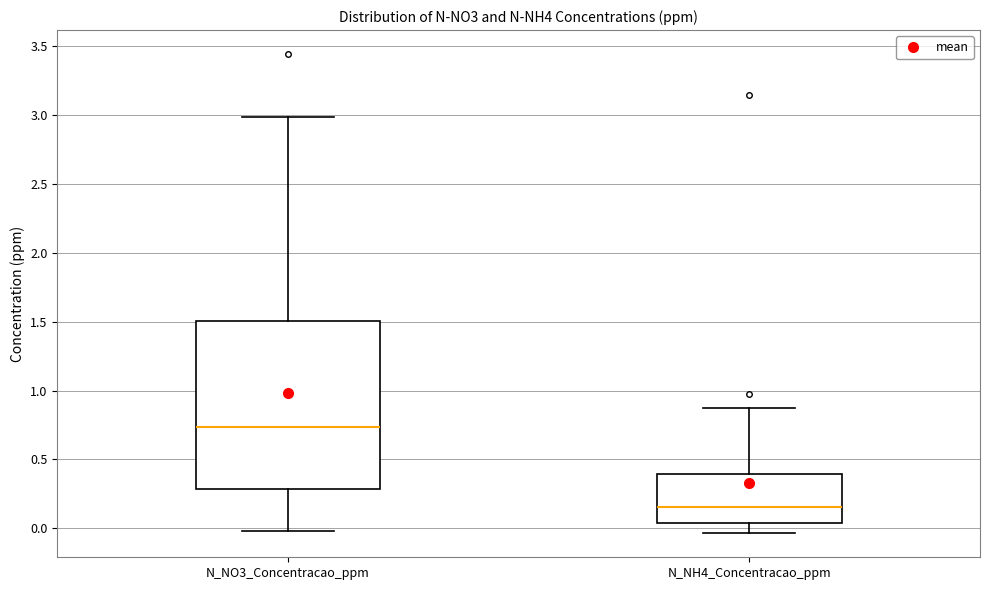

Reading left to right, read every box against the y-axis: the position of its median line, the range the box covers, and the ends of its whiskers. The values are not printed on the chart, so give them approximately, as read against the axis.

N_NO3_Concentracao_ppm: median 0.75, box 0.30 to 1.50, whiskers 0.00 to 3.00
N_NH4_Concentracao_ppm: median 0.15, box 0.05 to 0.40, whiskers -0.05 to 0.85